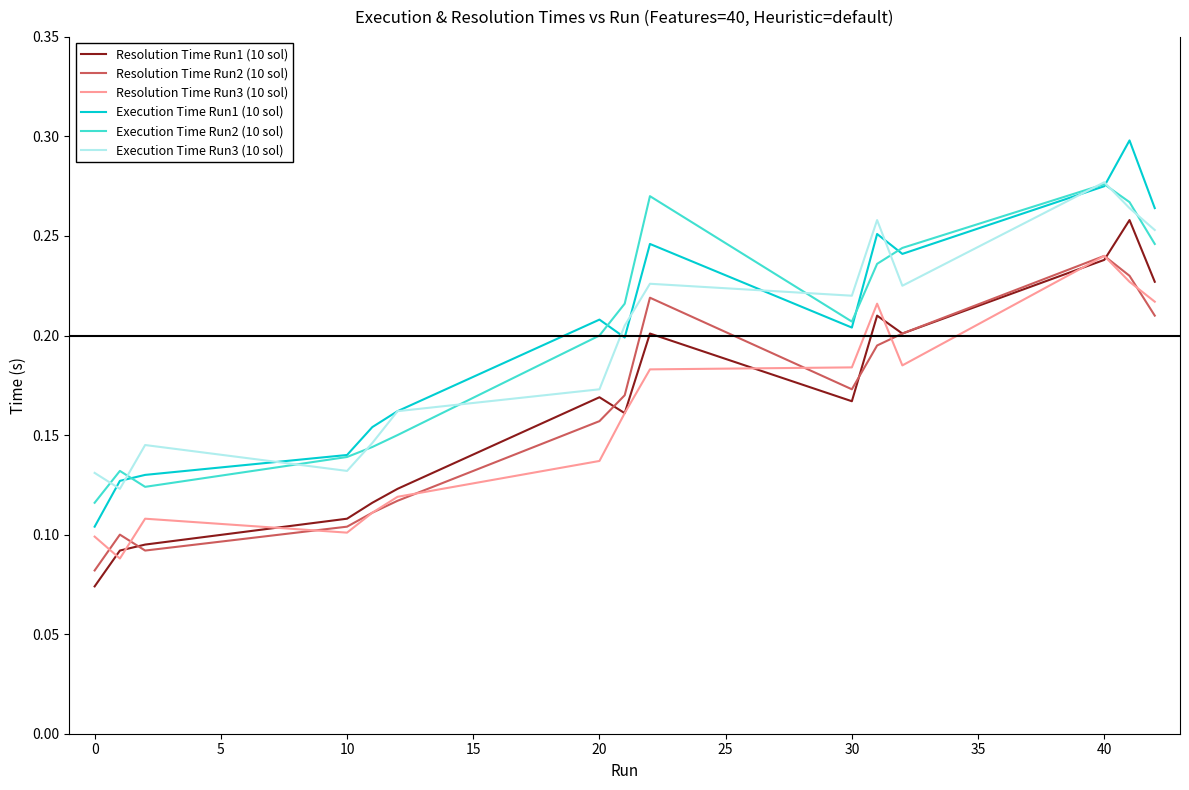

Which series has the widest spread of values?

Execution Time Run1 (10 sol)